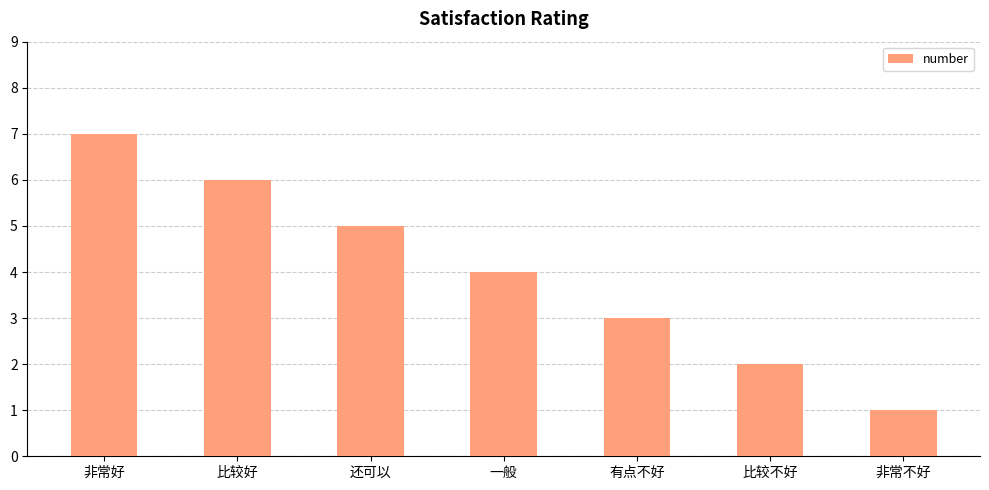

What is the sum of all values?

28